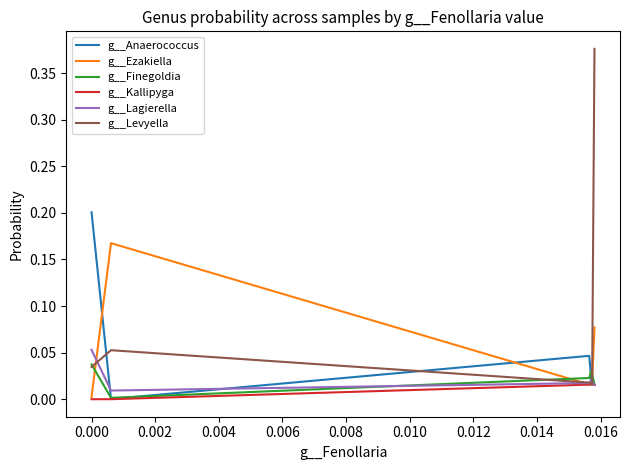

Is this an area chart (filled region under the line)?

No